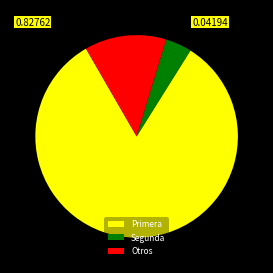

Count the number of slices in the pie.

3